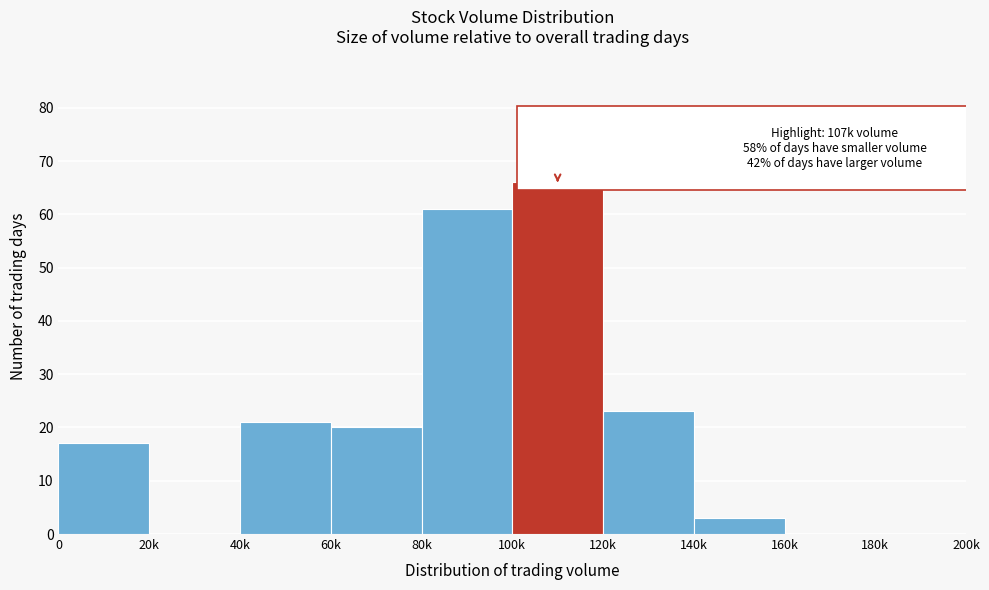

Reading left to right, extract all data points from this chart.

0=17	20k=0	40k=21	60k=20	80k=61	100k=66	120k=23	140k=3	160k=0	180k=0